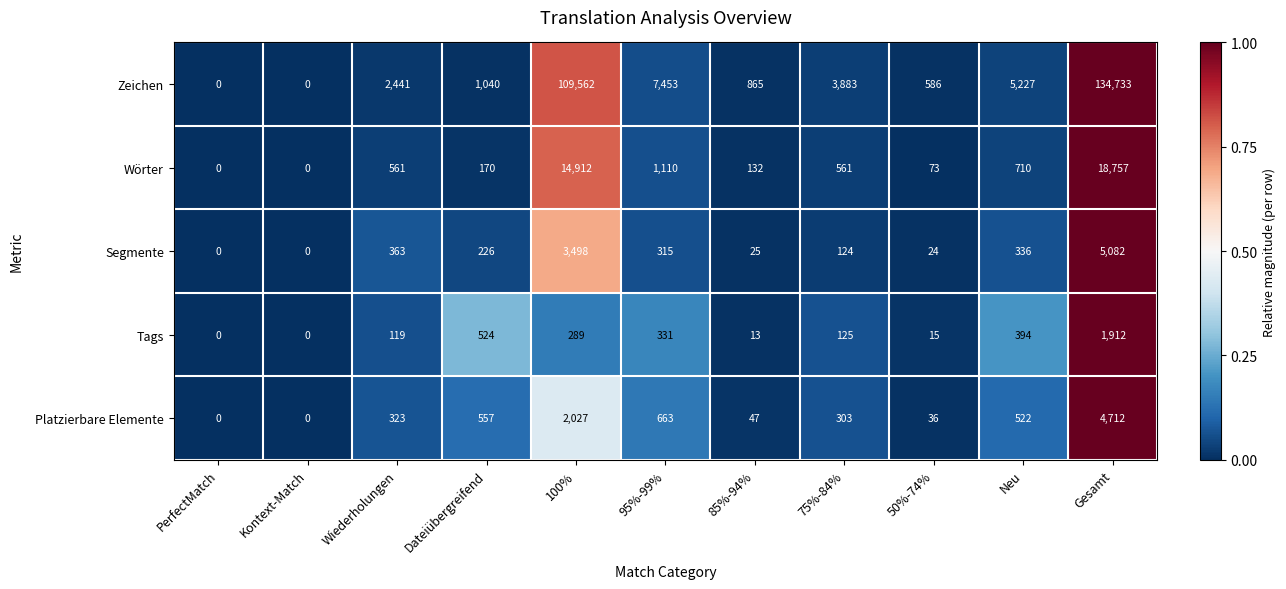

Is it true that Segmente equals 15 at 50%-74%?

False